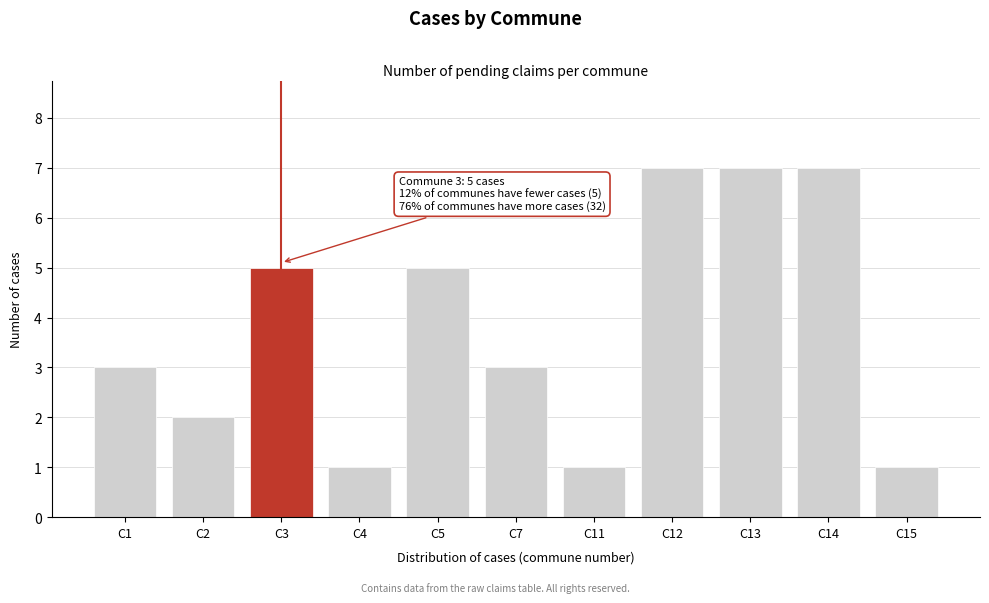

Reading left to right, what are all the values shown in this chart?

3	2	5	1	5	3	1	7	7	7	1